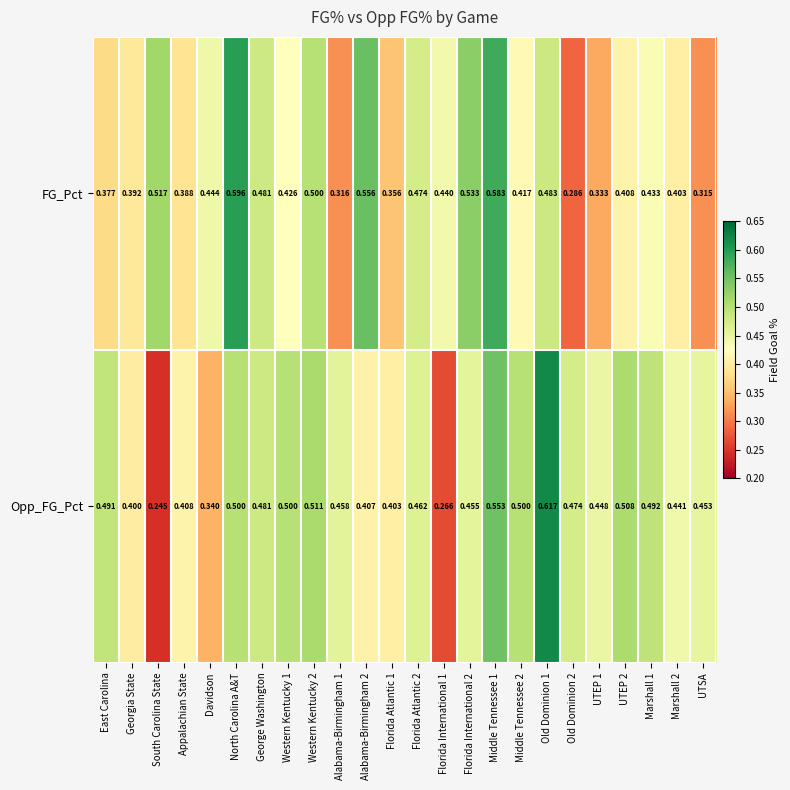

List the series in order of their peak value, lowest first.

FG_Pct, Opp_FG_Pct